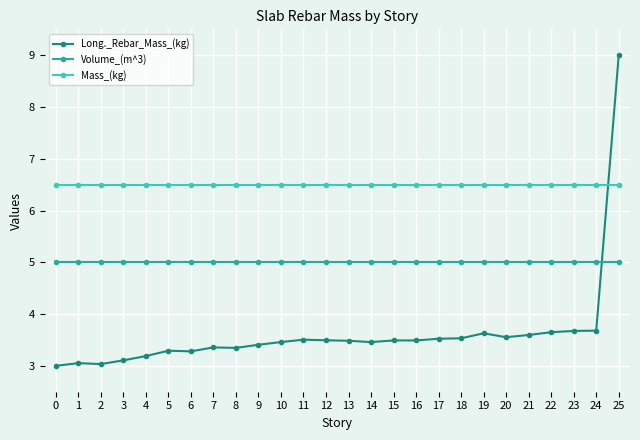

What is the difference between the highest and lowest values at 5?

3.2